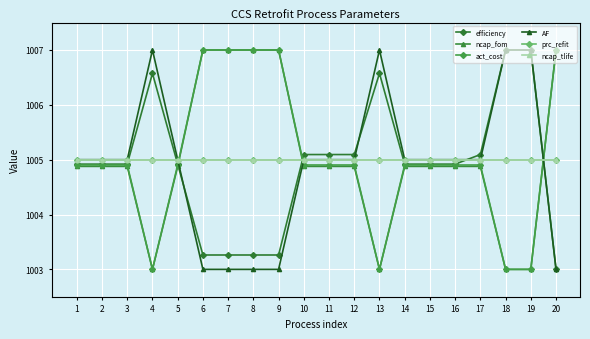

Does the chart have visible grid lines?

Yes